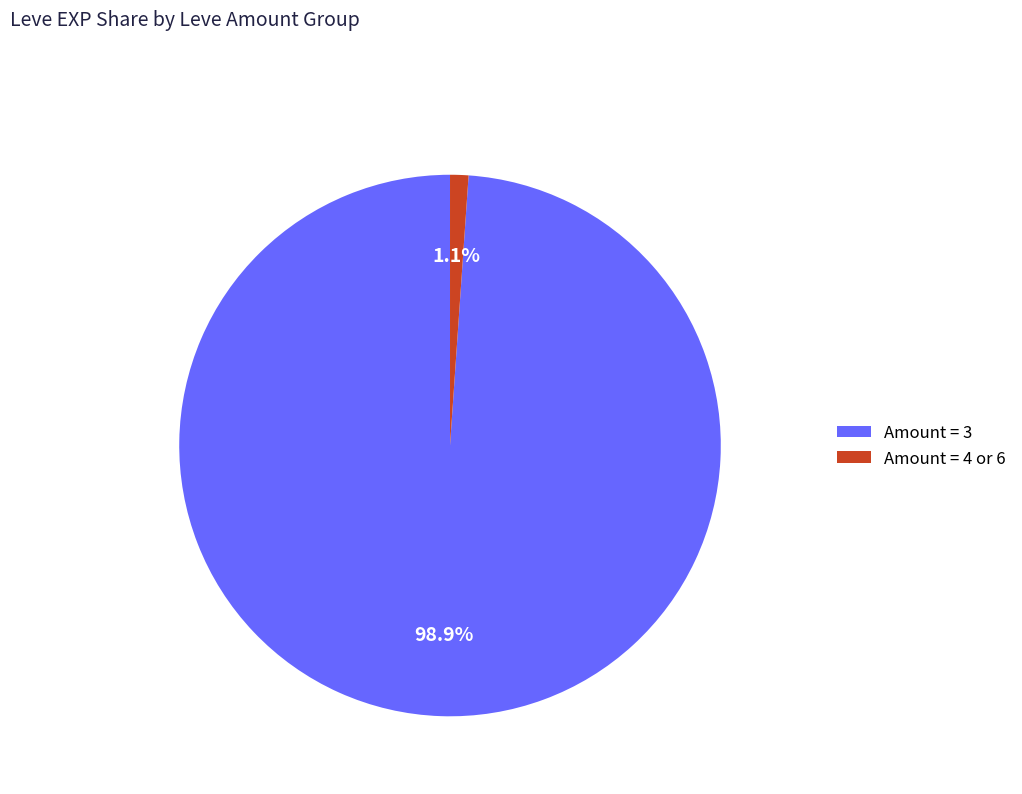

Which category has the smallest portion of the pie?

Amount = 4 or 6